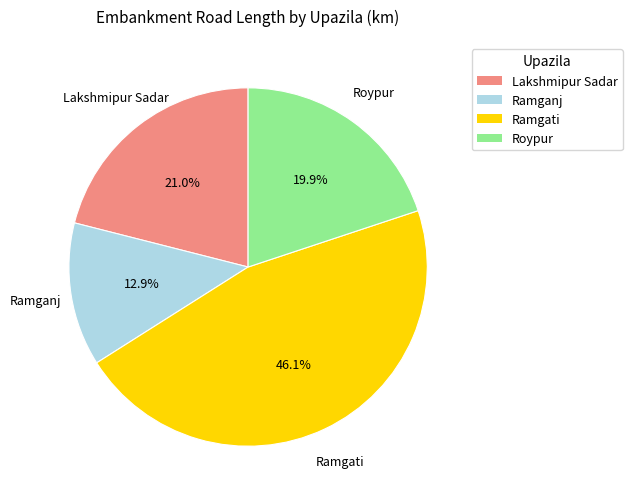

Is there a majority slice in this chart?

No